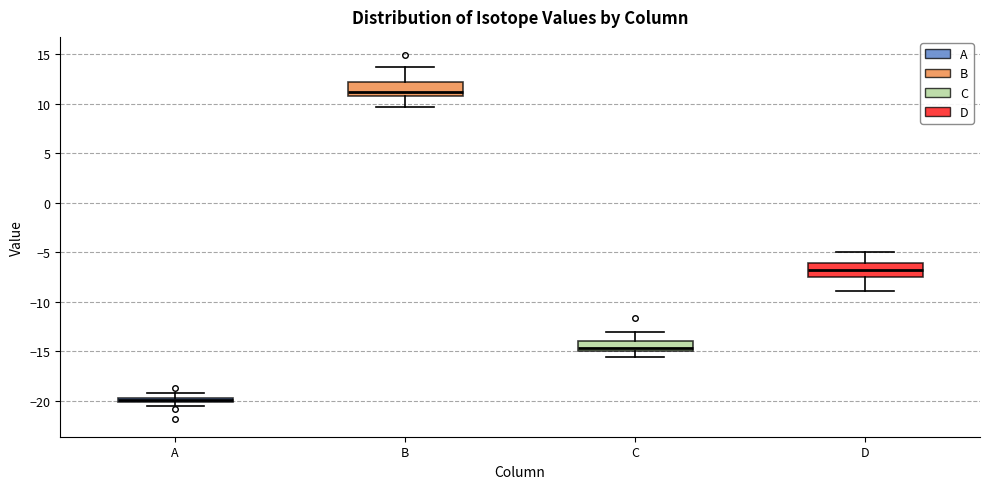

Which box has the lowest median line?

A